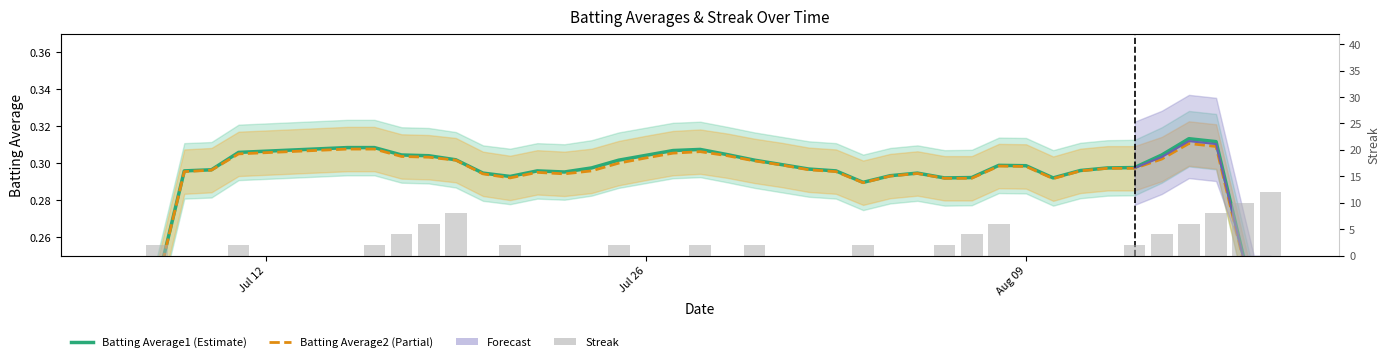

What is the difference between the maximum and minimum values in the Batting Average2 (Partial) series?

0.1